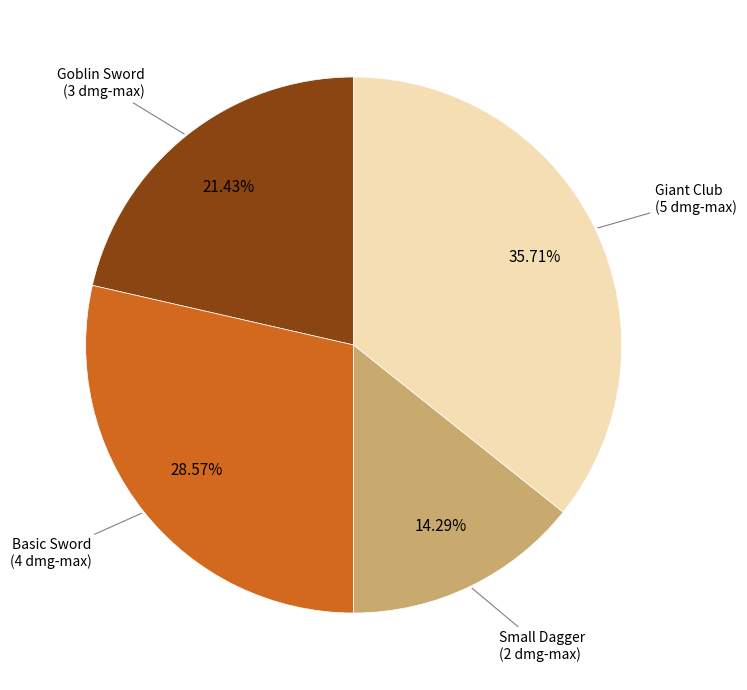

Does any single category account for the majority?

No